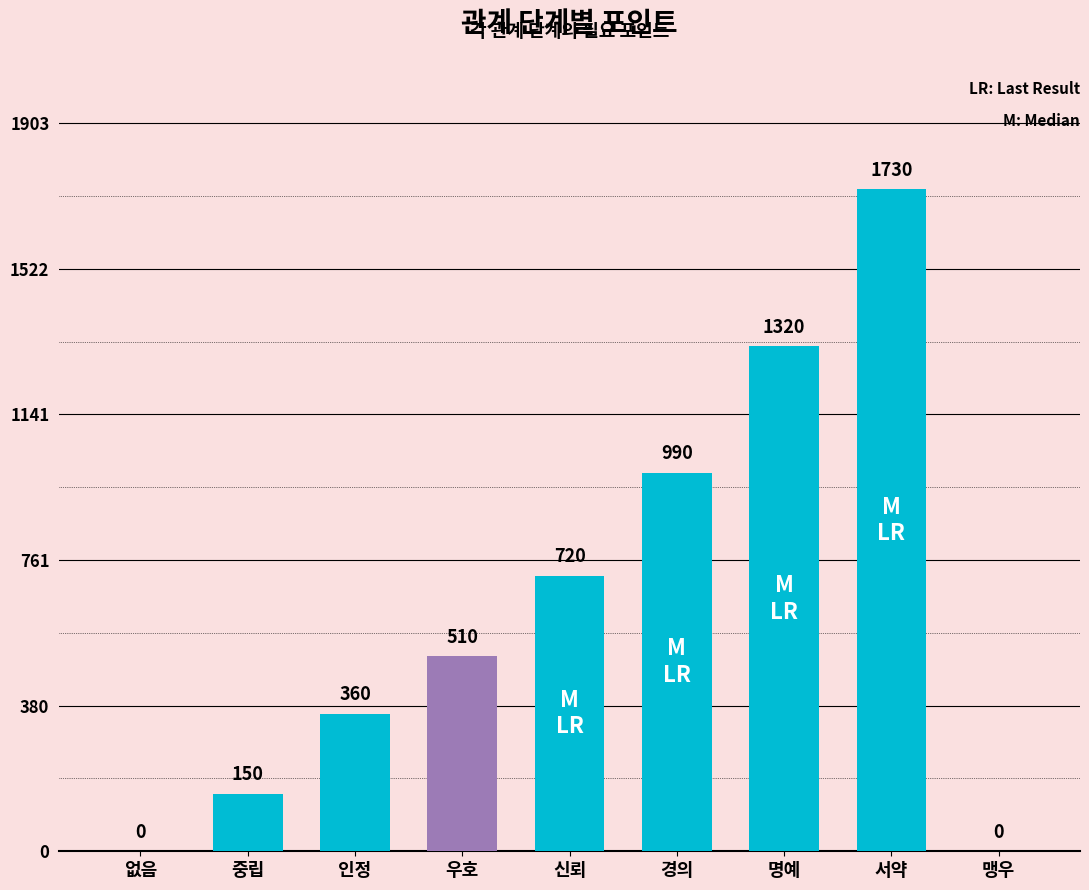

Reading left to right, what are all the values shown in this chart?

0	150	360	510	720	990	1320	1730	0